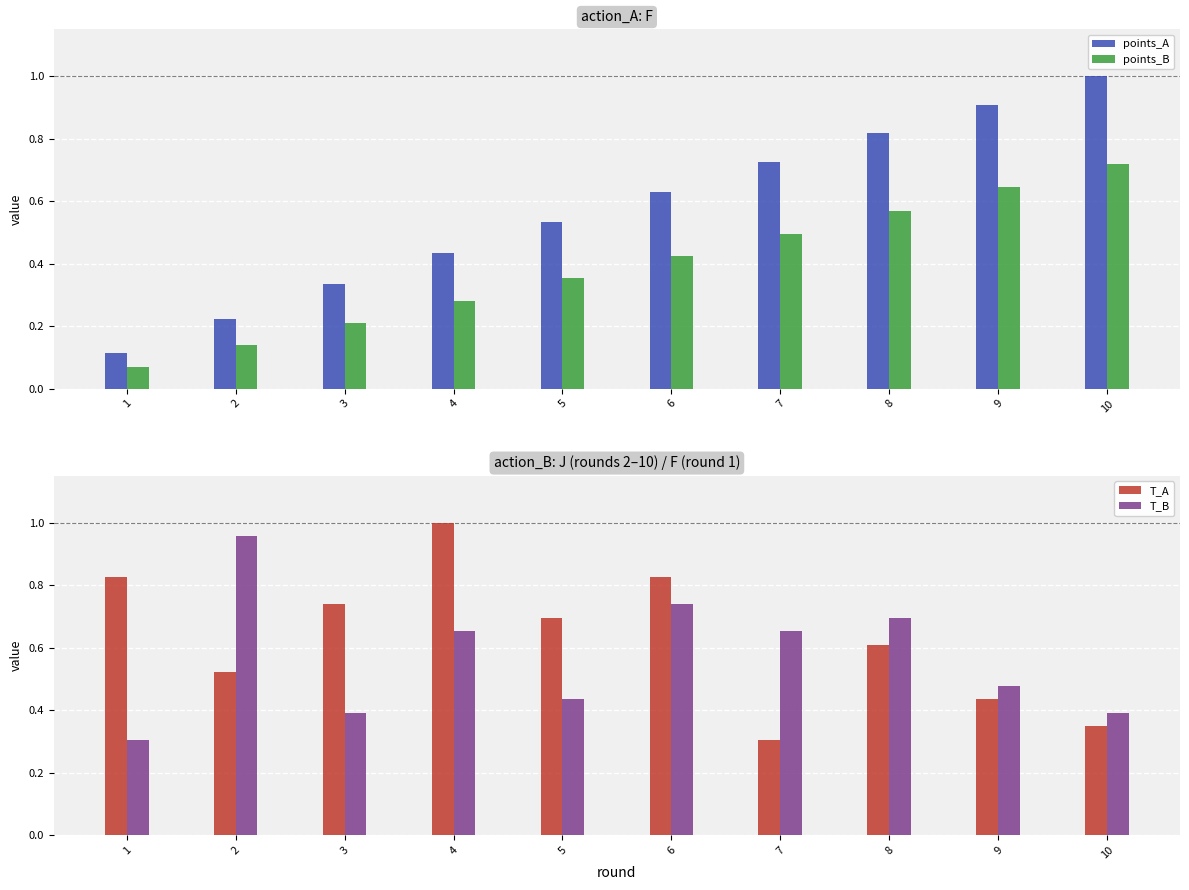

What is the value of the T_A bar at the 2nd from the left?

0.5